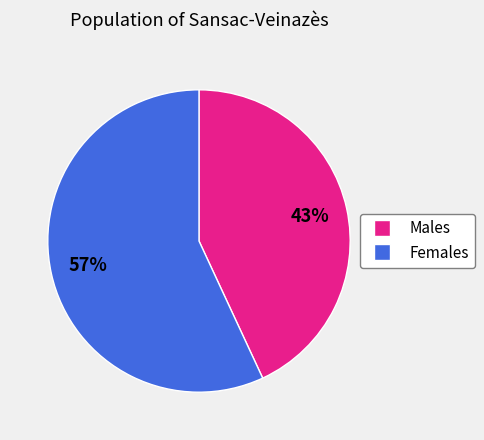

Is there a majority slice in this chart?

Yes